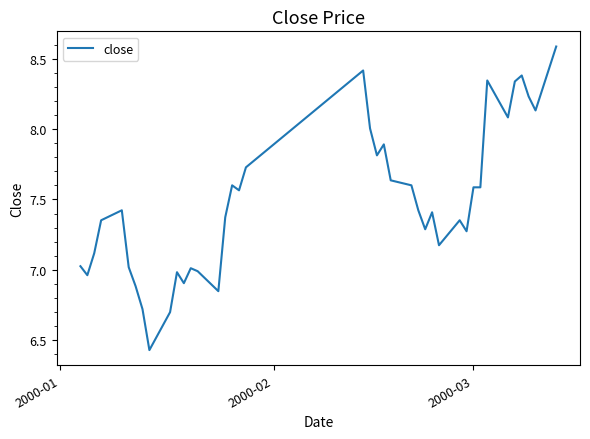

What is the difference between the maximum and minimum values?

2.2